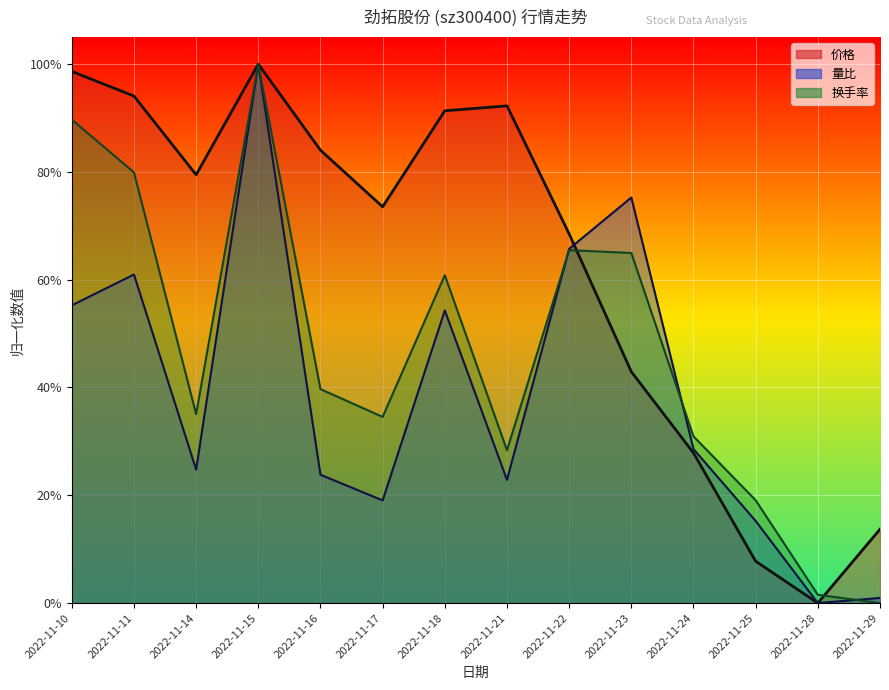

After their last crossing, which series has the higher values: 量比 or 换手率?

量比